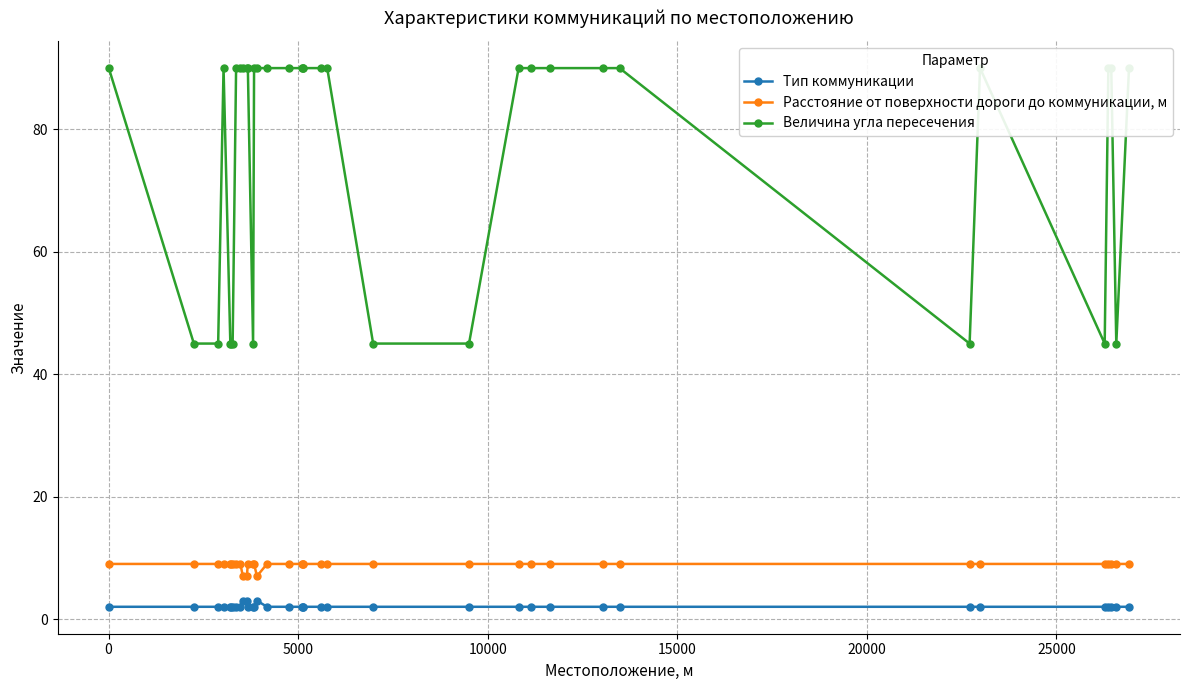

What is the maximum value for Величина угла пересечения?

90